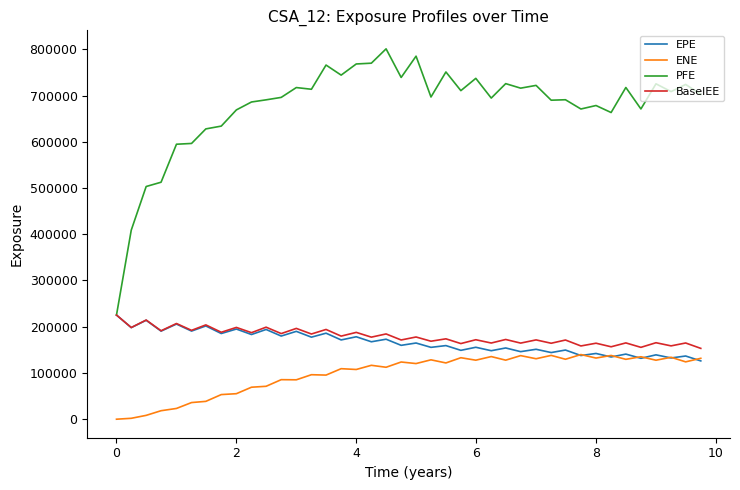

How many lines are shown in the chart?

4